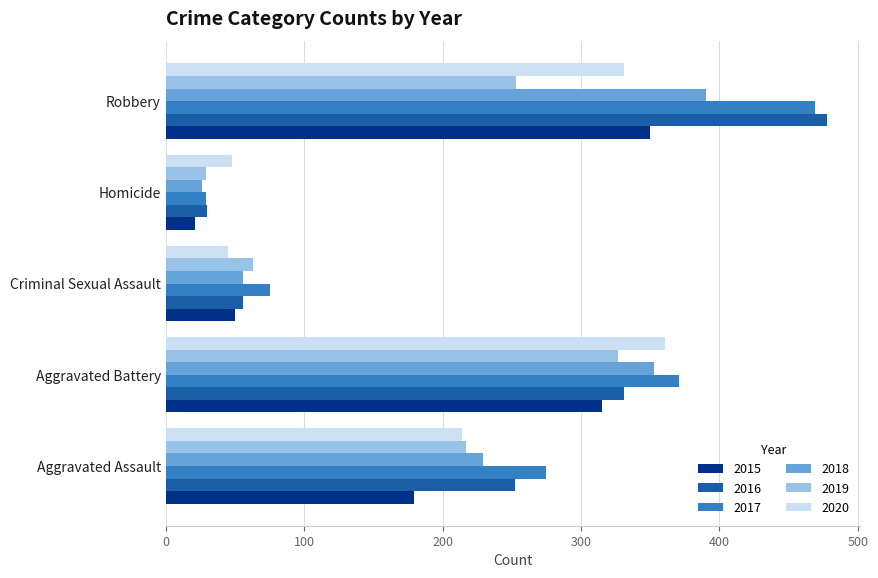

At how many categories does at least one series exceed 259?

3